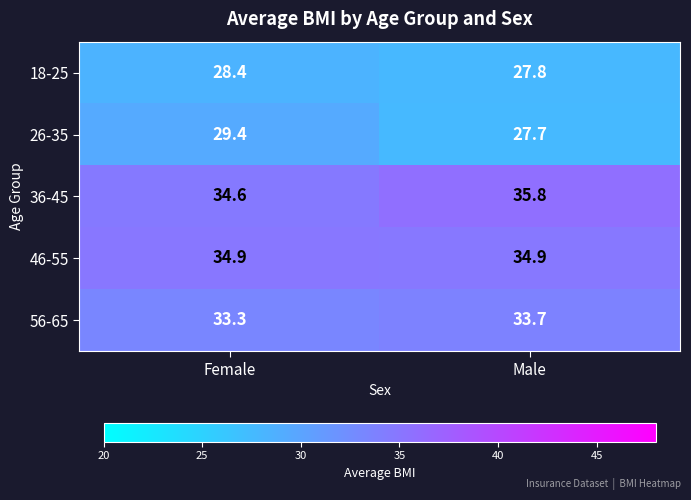

What is the greatest value displayed?

35.8